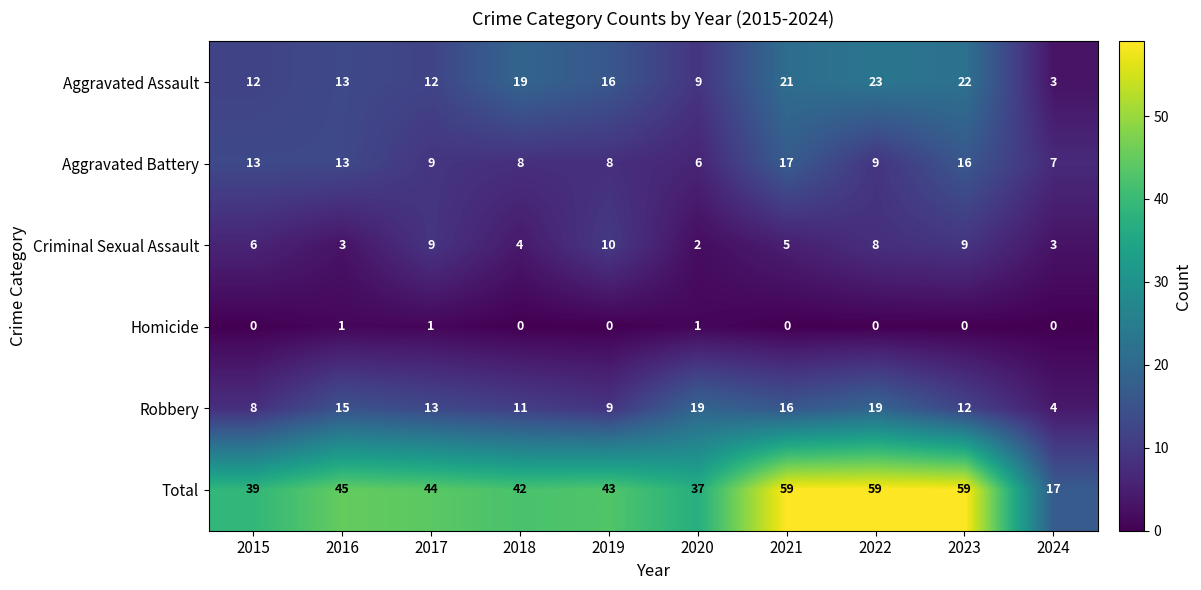

Which series has the widest spread of values?

Total